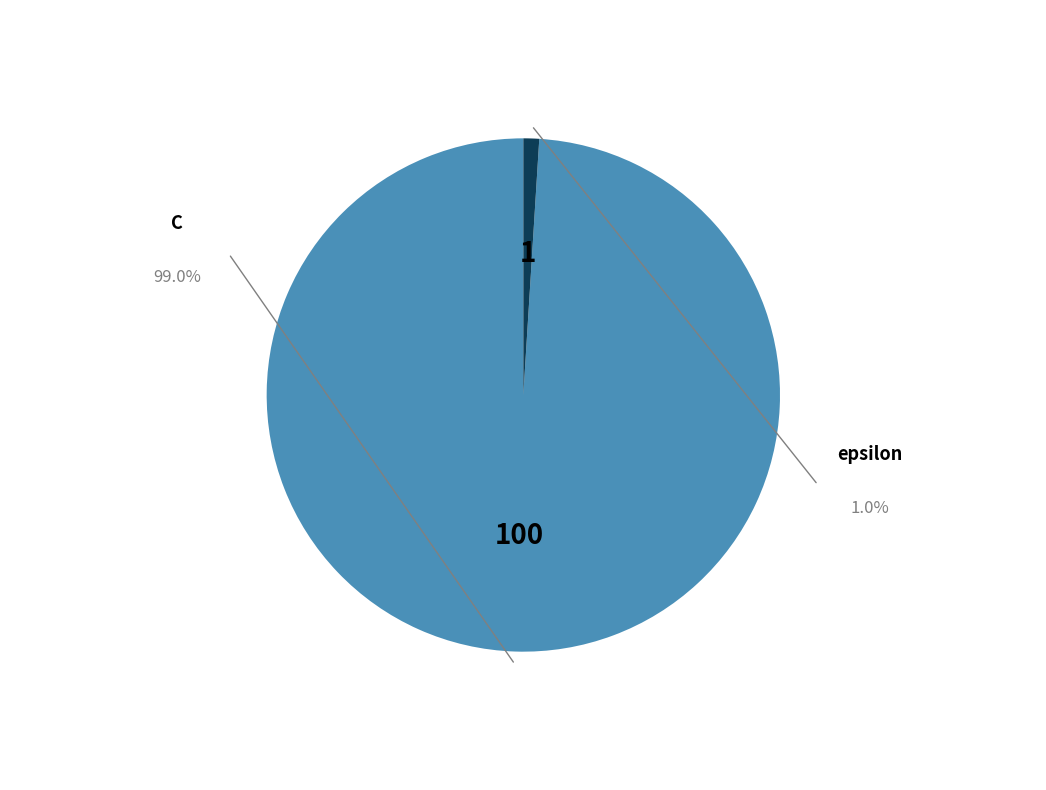

Do C and epsilon together represent more than half of the pie?

Yes